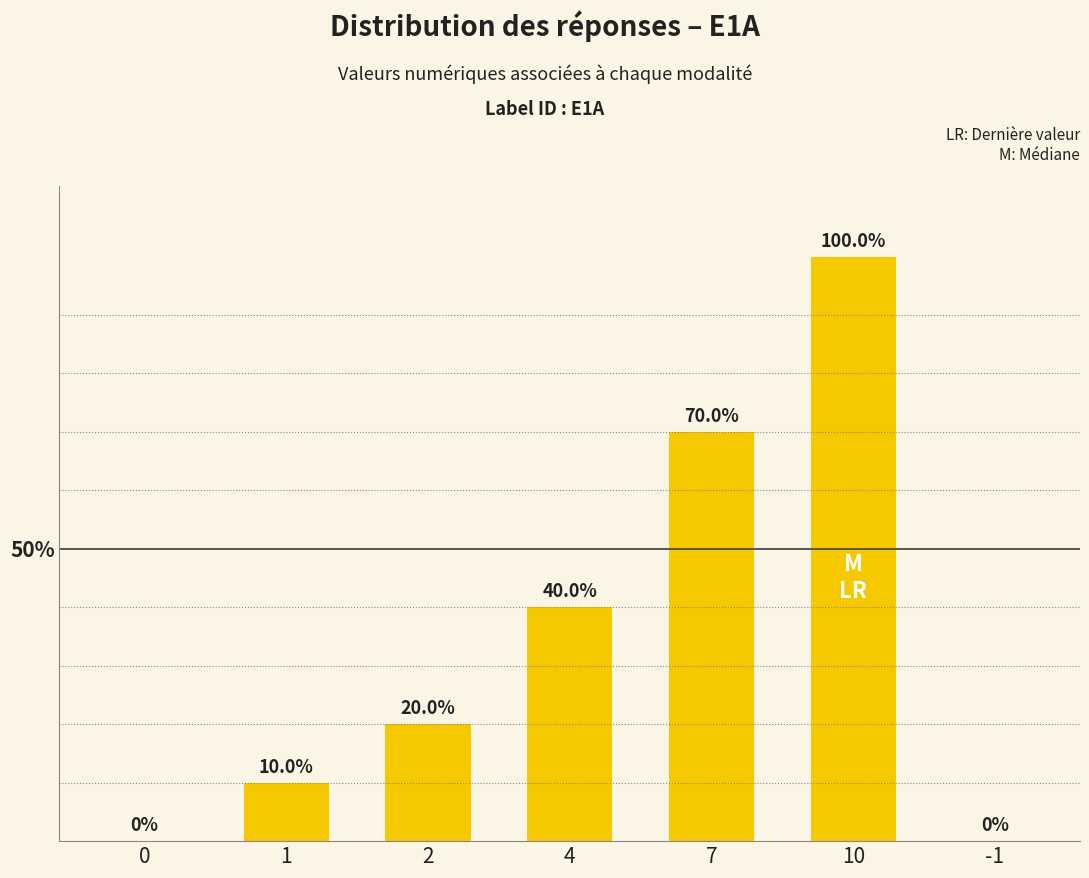

What is the change in value from 1 to 7?

+0.6